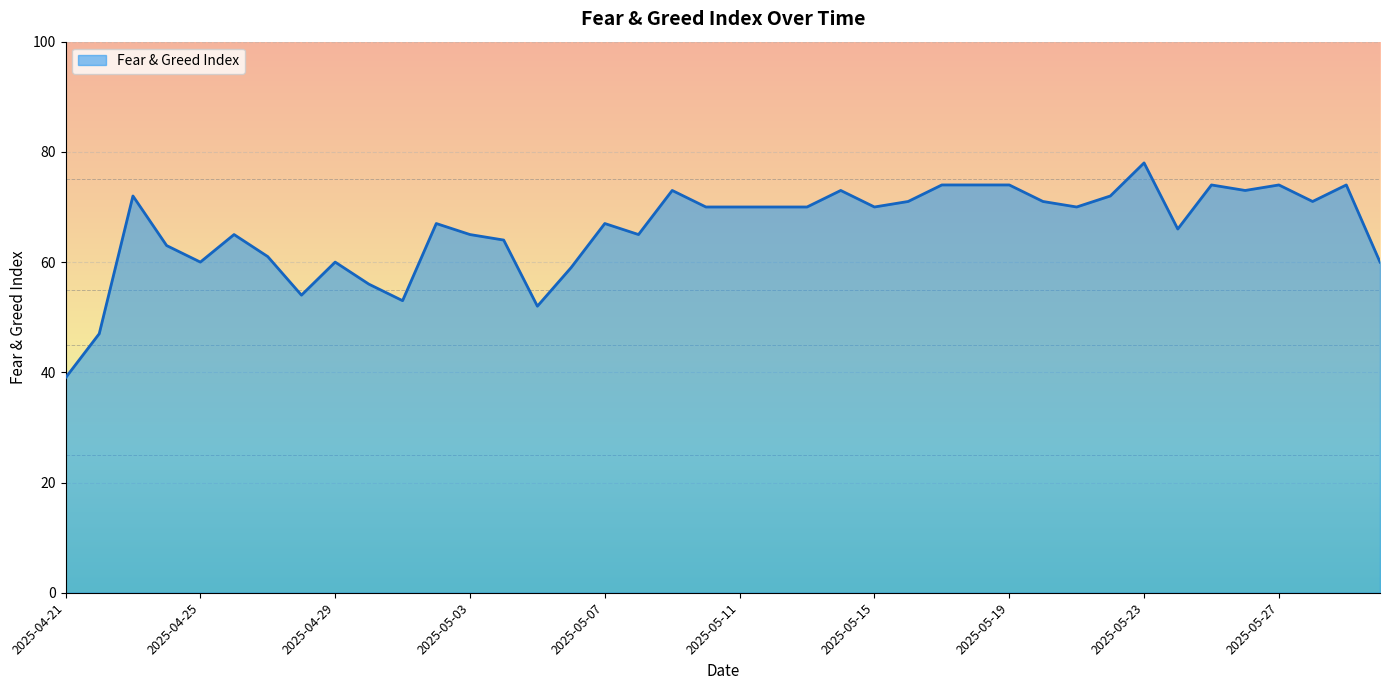

What is the smallest value displayed?

39